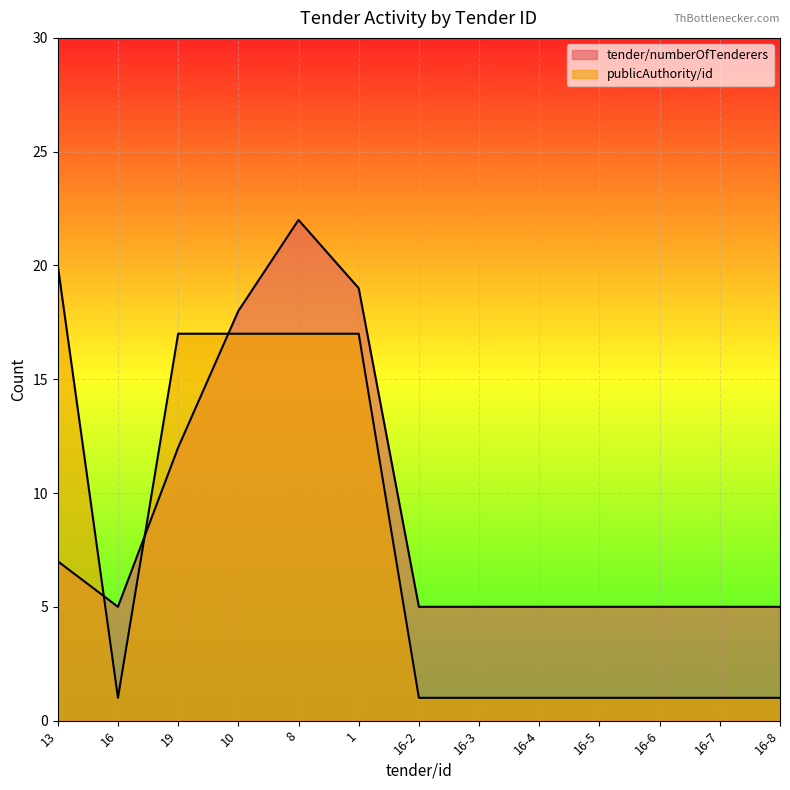

What is the sum of all tender/numberOfTenderers values?

118